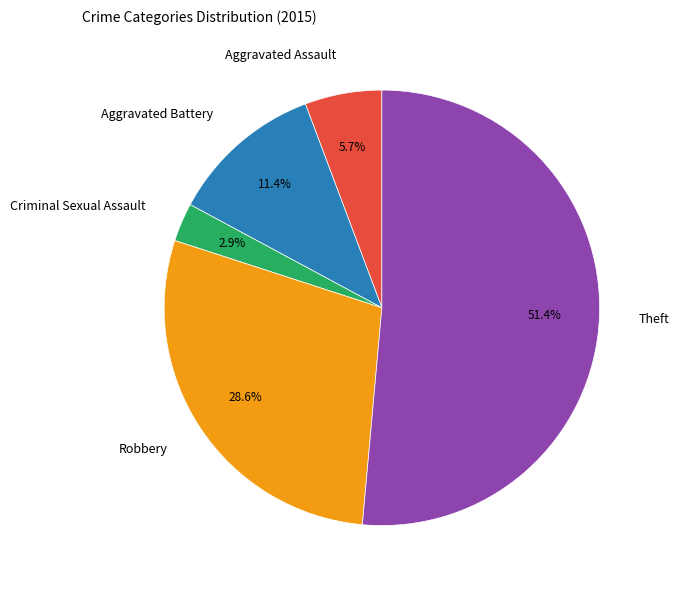

Which category has the biggest portion of the pie?

Theft